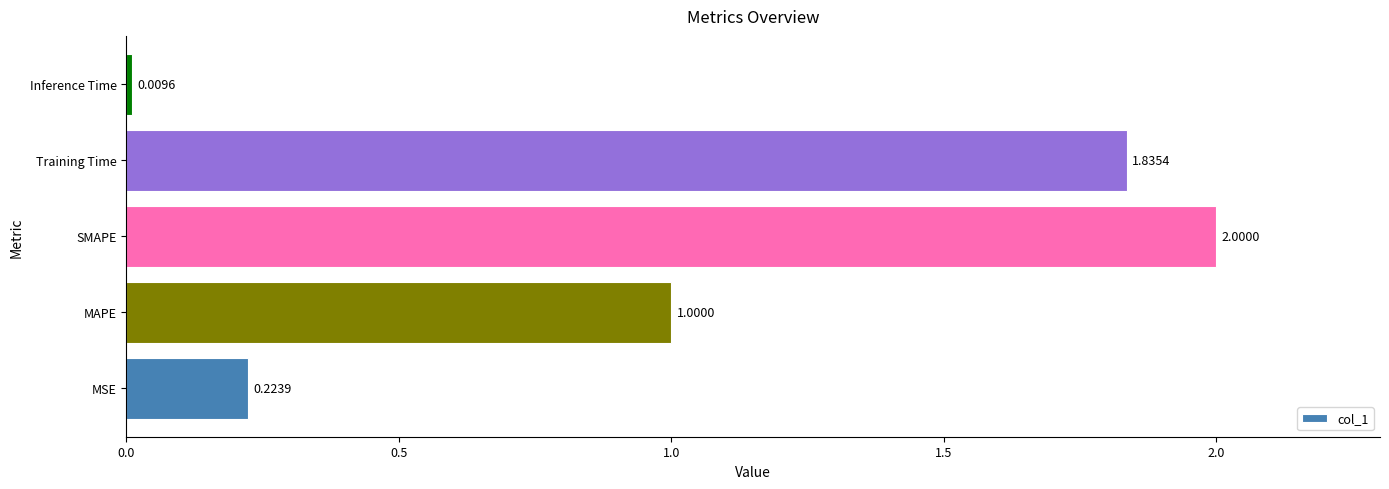

Rank the categories by value from highest to lowest.

SMAPE, Training Time, MAPE, MSE, Inference Time